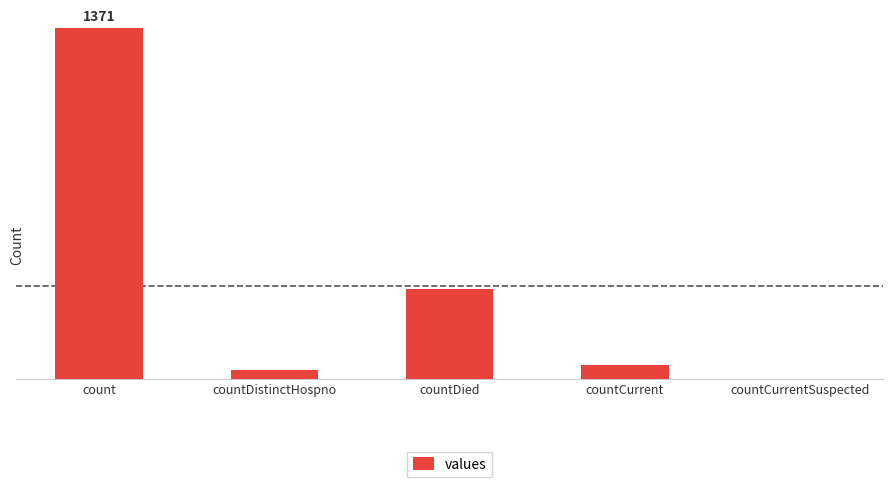

Rank the categories by value from highest to lowest.

count, countDied, countCurrent, countDistinctHospno, countCurrentSuspected